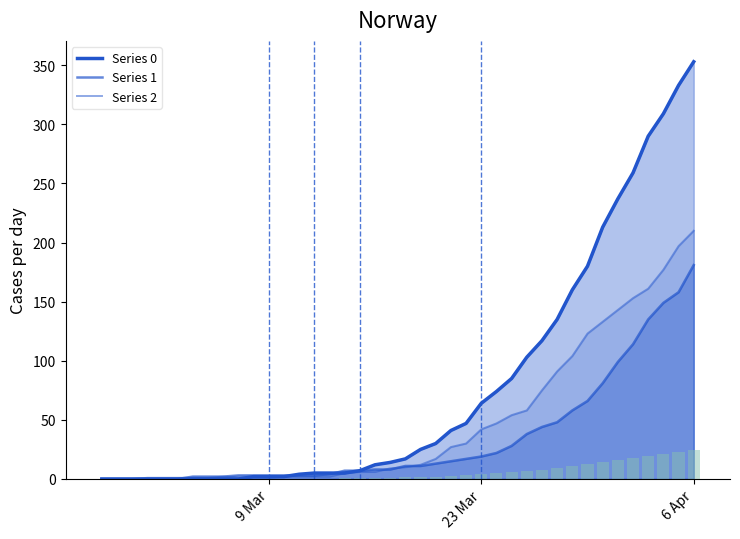

What is the difference between the second highest and minimum values in the 2 series?

197